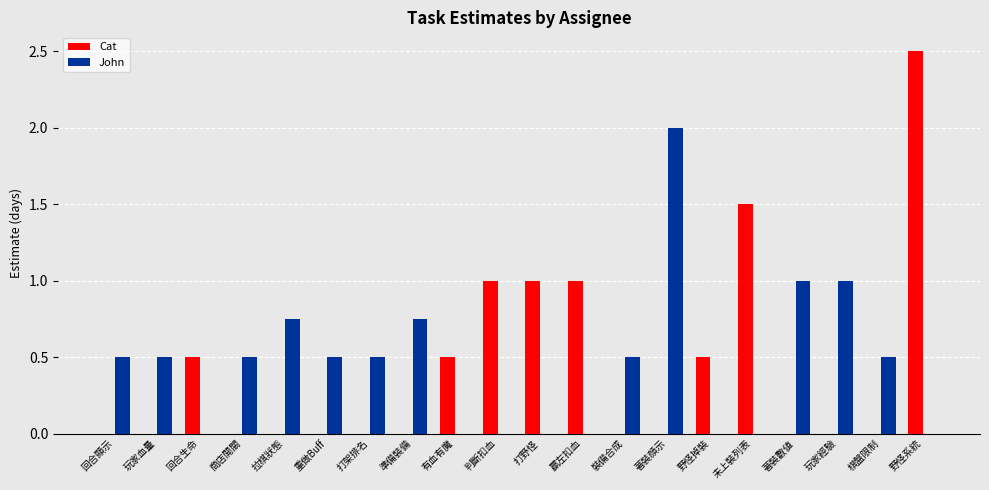

What is the sum of all Cat values?

8.5